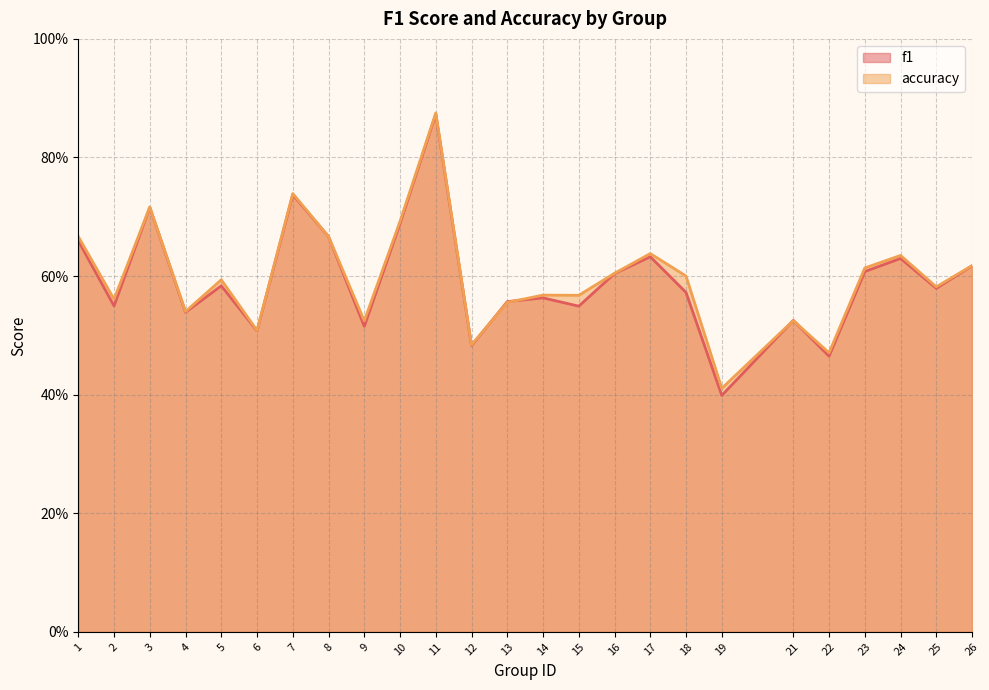

What is the difference between the maximum and minimum values in the f1 series?

0.5